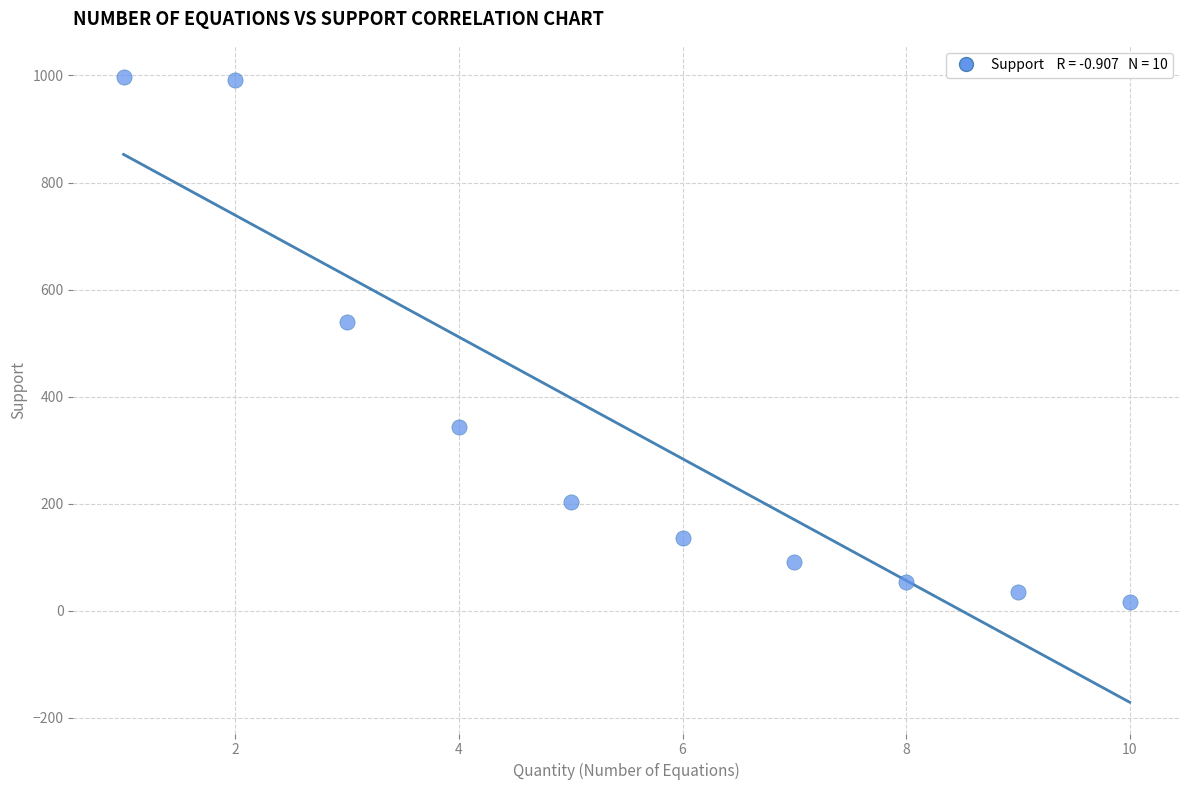

What is the range of Y values (max minus min)?

980